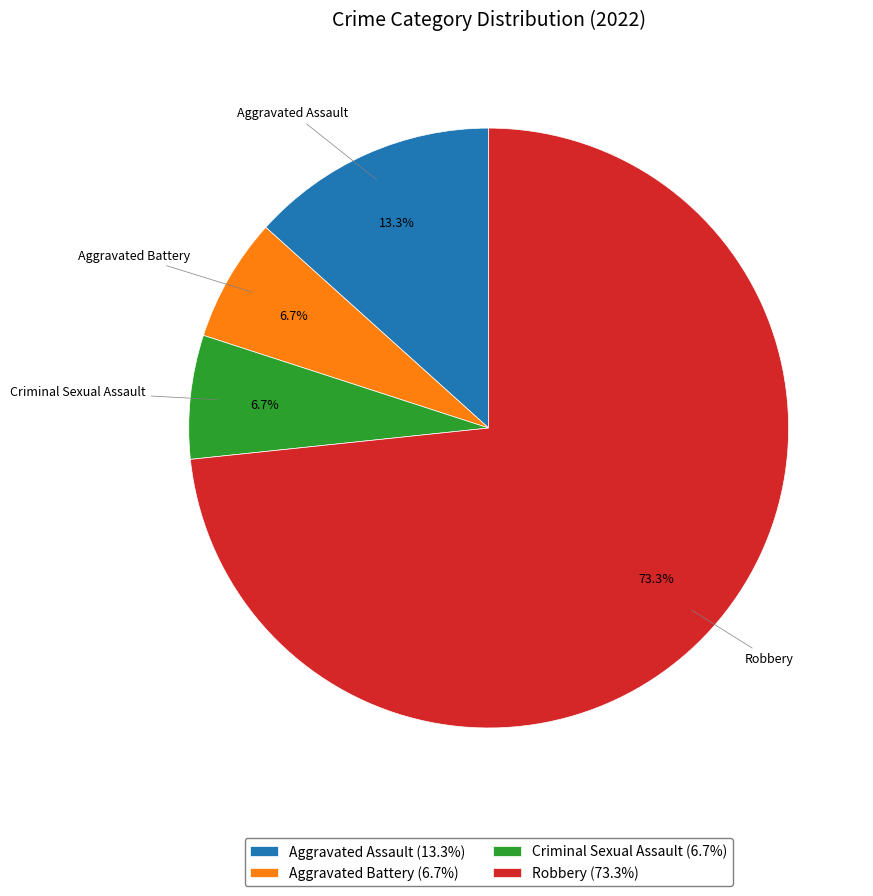

How many slices are in this pie chart?

4